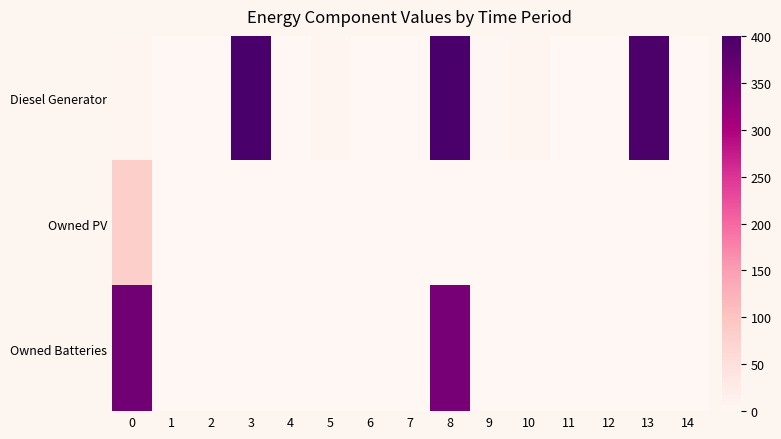

Reading left to right, what are all the values shown in this chart?

Diesel Generator: 0=5	1=0	2=0	3=400	4=0	5=5	6=0	7=0	8=399	9=3	10=5	11=0	12=0	13=396	14=0
Owned PV: 0=81	1=0	2=0	3=0	4=0	5=0	6=0	7=0	8=0	9=0	10=0	11=0	12=0	13=0	14=0
Owned Batteries: 0=357	1=0	2=0	3=0	4=0	5=0	6=0	7=0	8=351	9=0	10=0	11=0	12=0	13=0	14=0